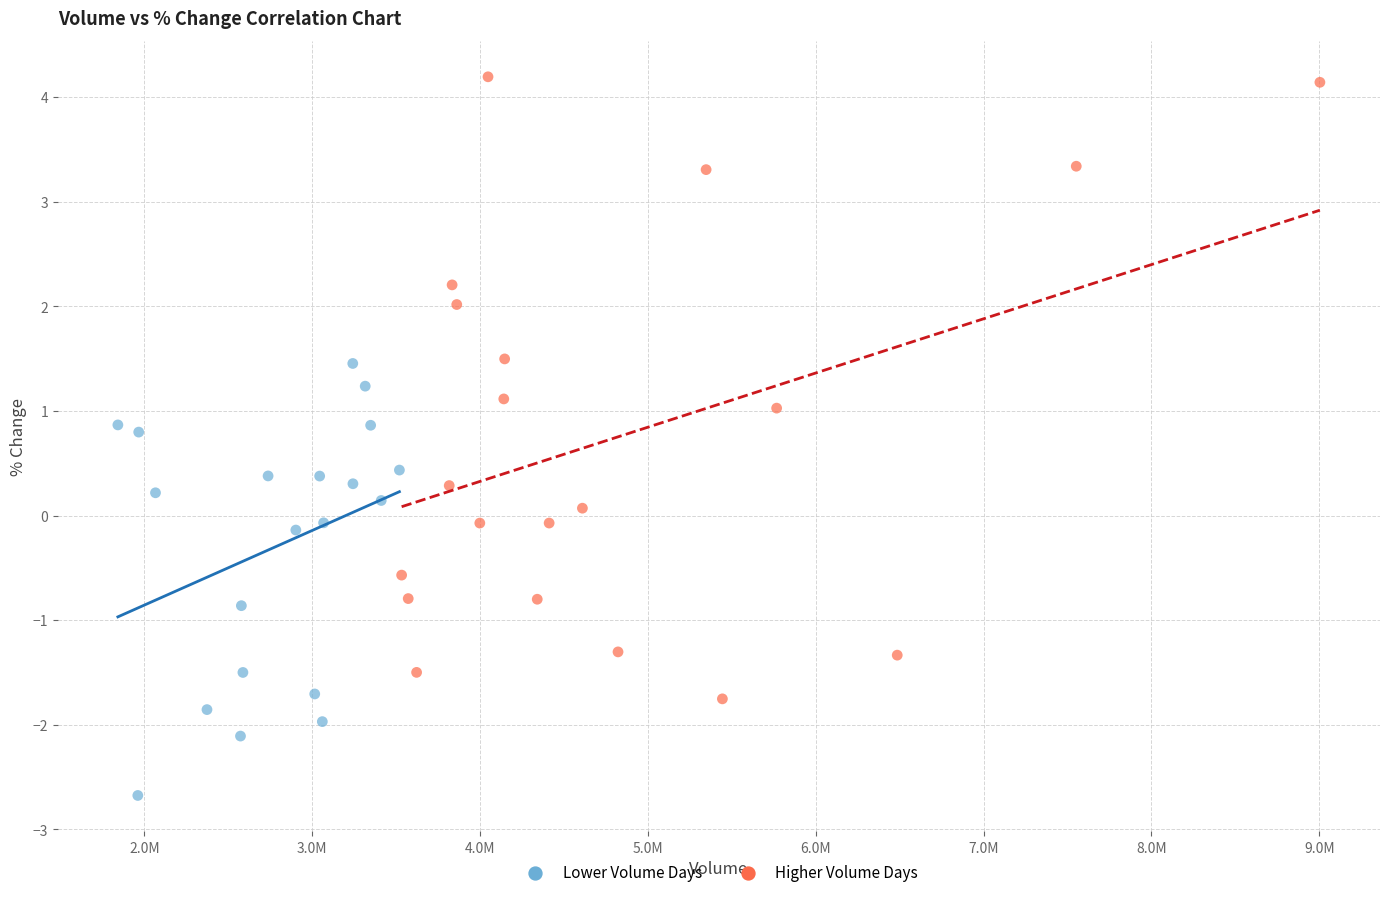

Which series has the largest Y range (max minus min)?

Higher Volume Days